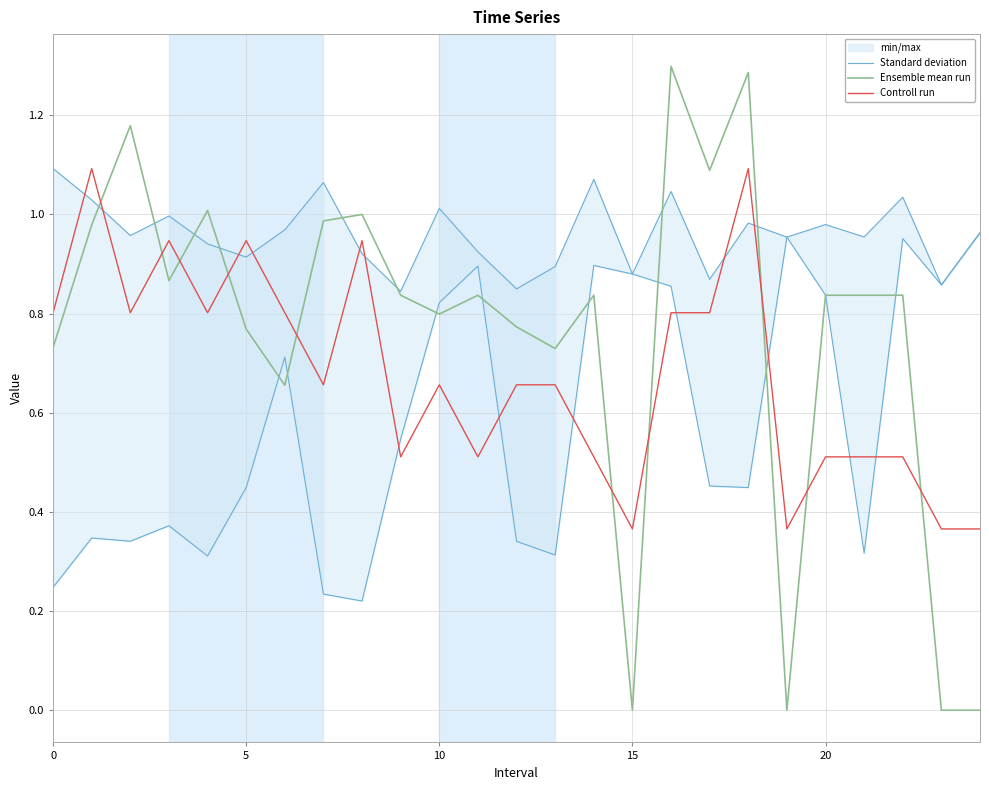

How many times do Standard deviation and Controll run cross each other?

8